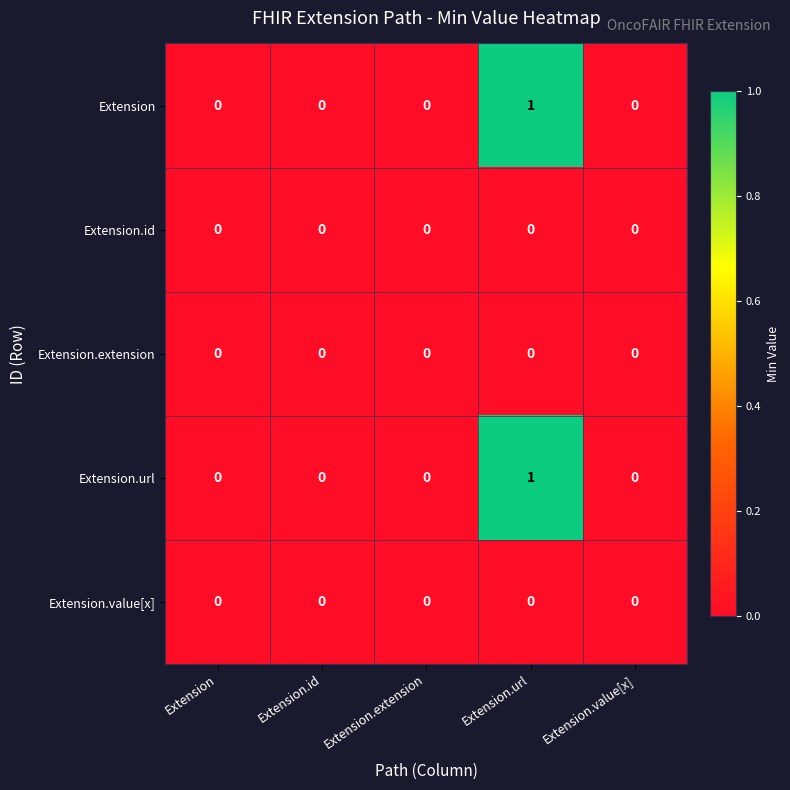

At which category is the sum across all series the highest?

Extension.url